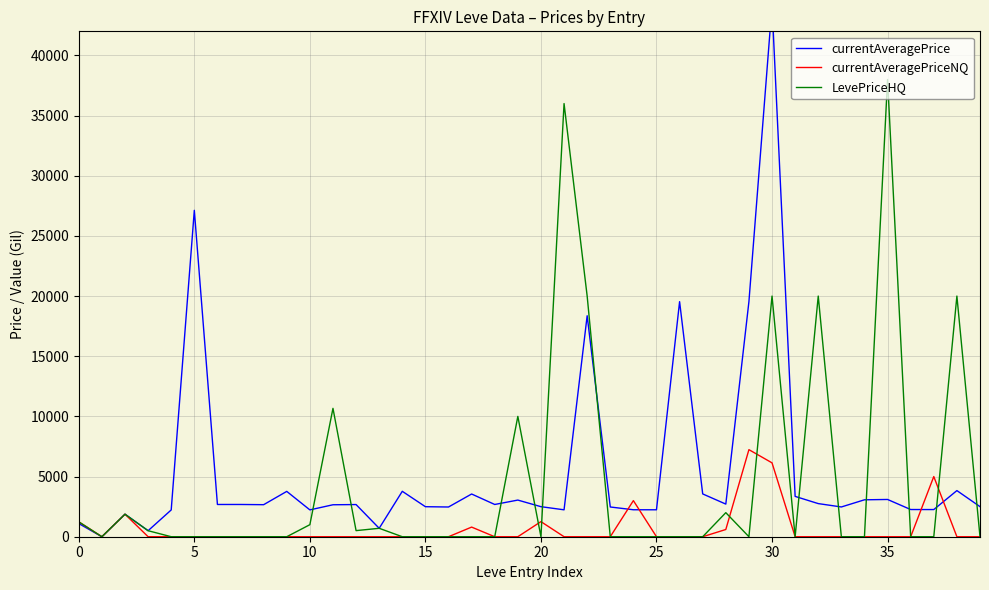

How many data points in currentAveragePrice are less than 2673?

20